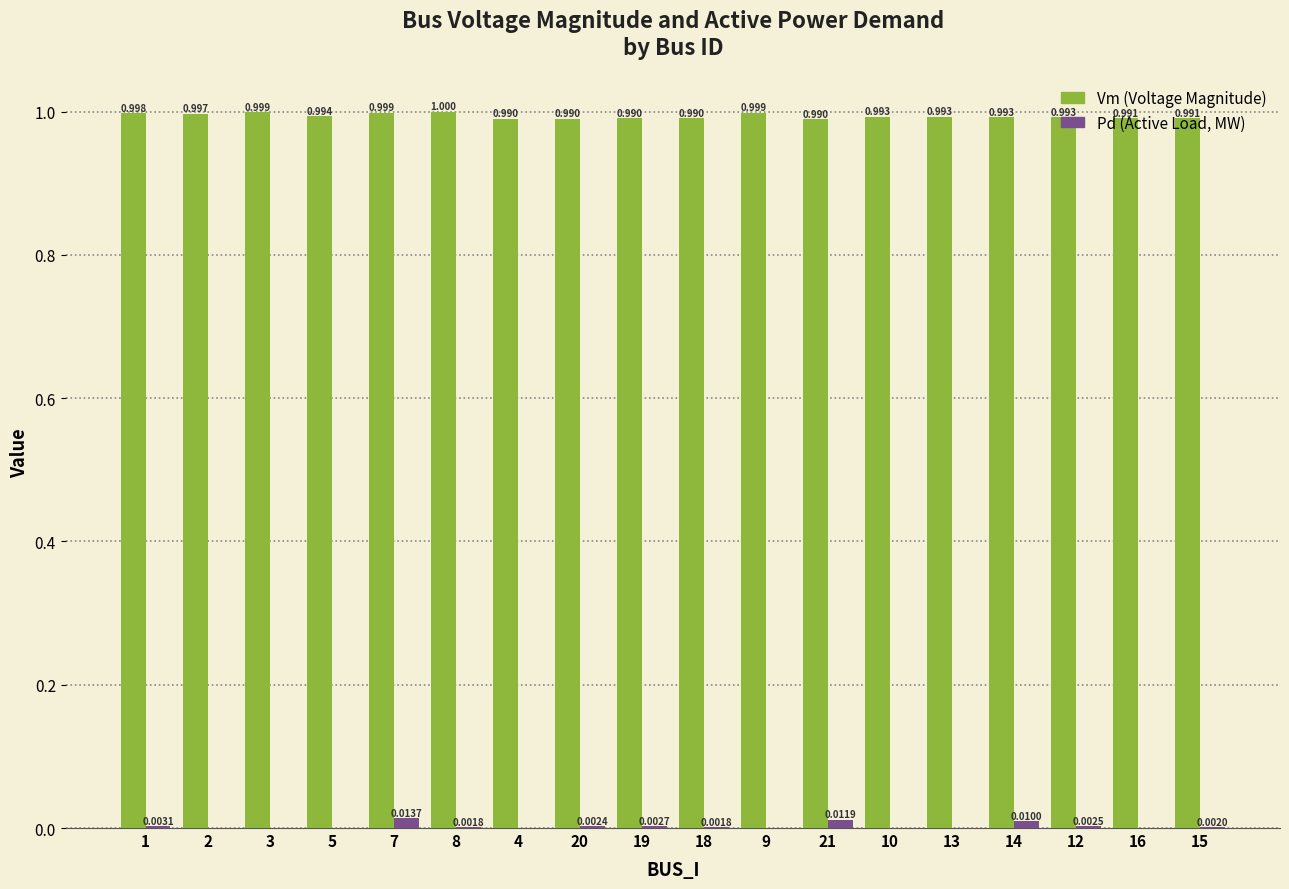

Does the chart contain stacked bars?

No